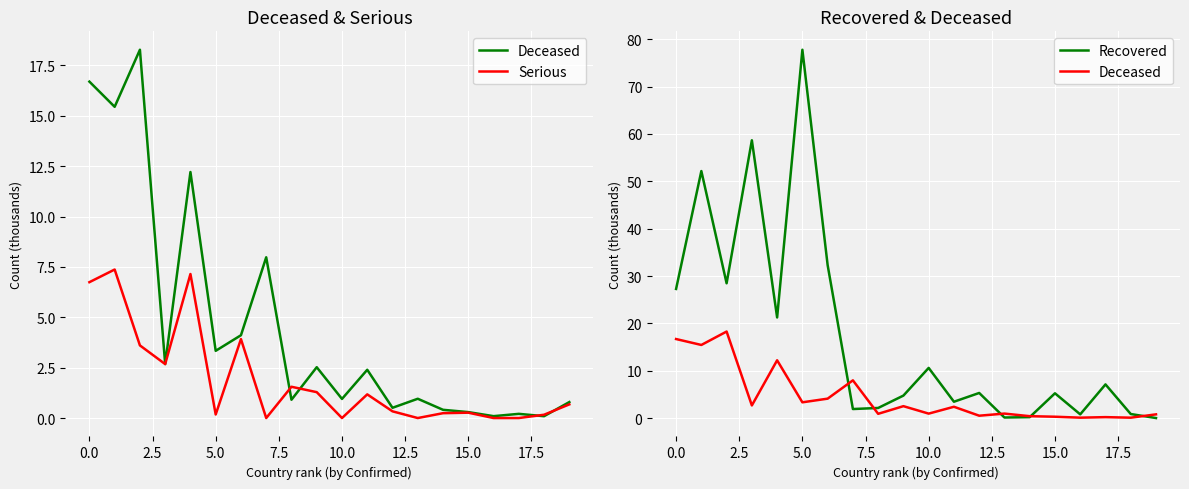

Which has a higher value, 0.0 or 2.5?

2.5